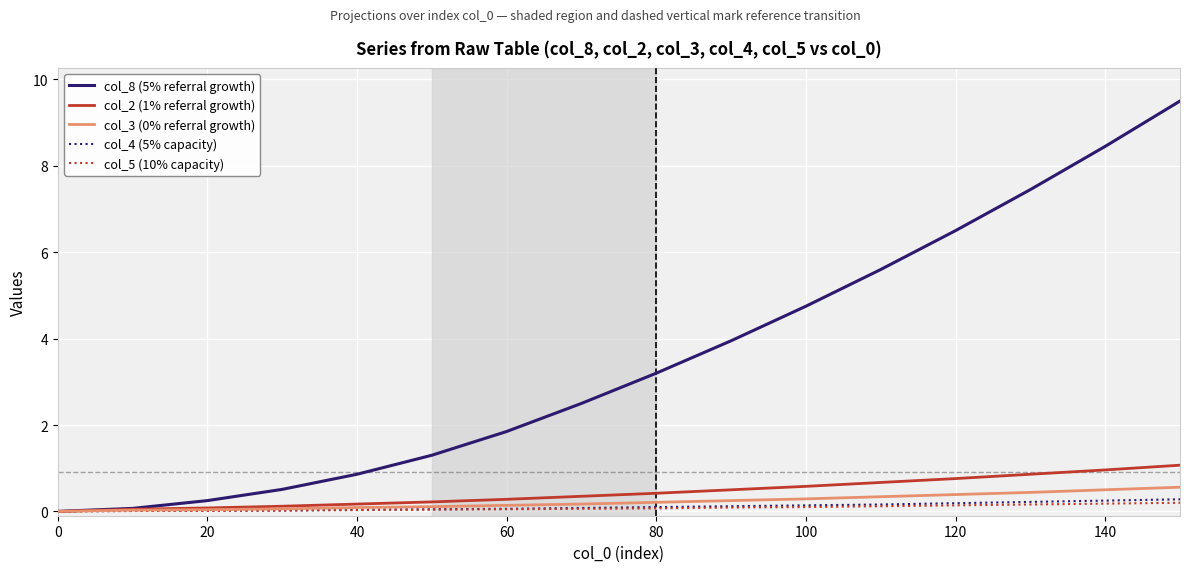

What is the highest value of the col_2 (1% referral growth) series?

1.1